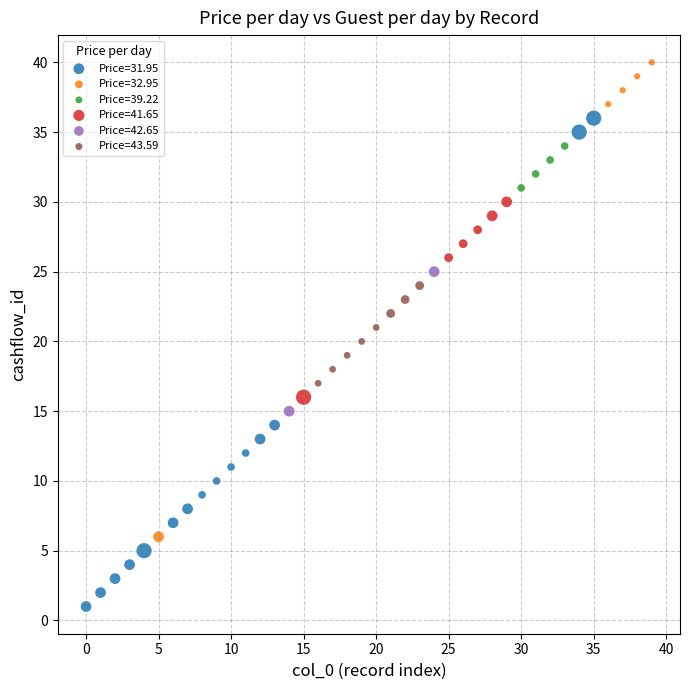

What are all the series names shown in the legend?

Price=31.95, Price=32.95, Price=39.22, Price=41.65, Price=42.65, Price=43.59